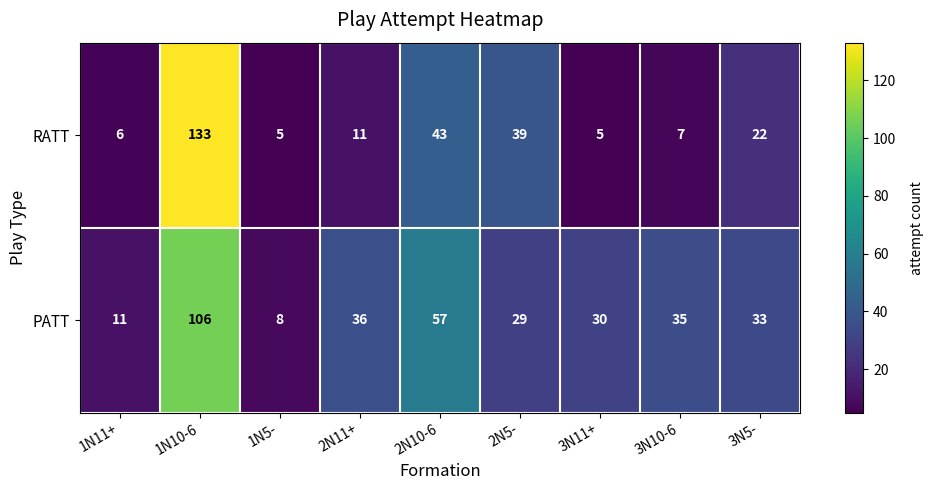

At how many categories does at least one series exceed 49?

2